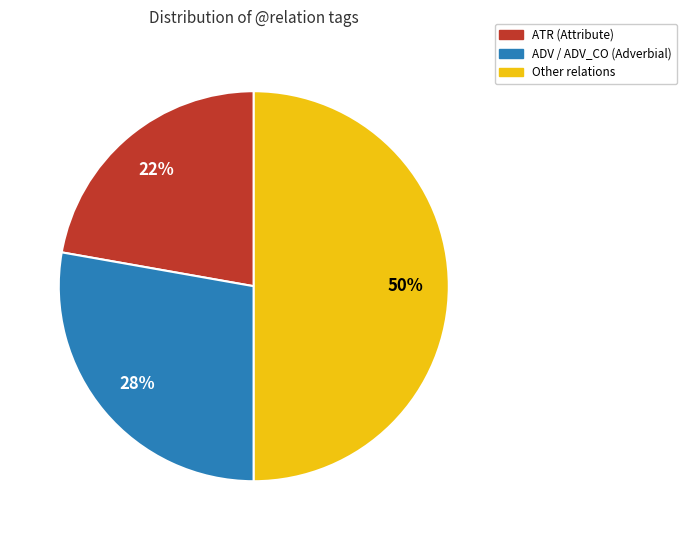

To the nearest percent, what is the average slice percentage?

33%